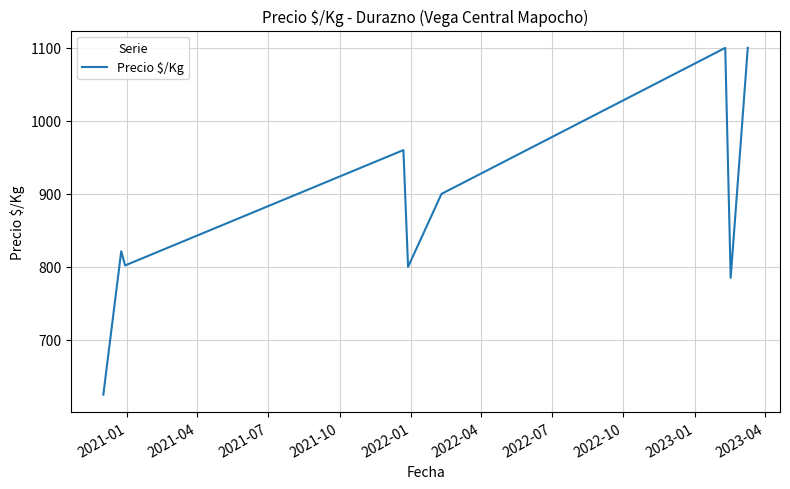

What is the difference between the maximum and minimum values?

475.0